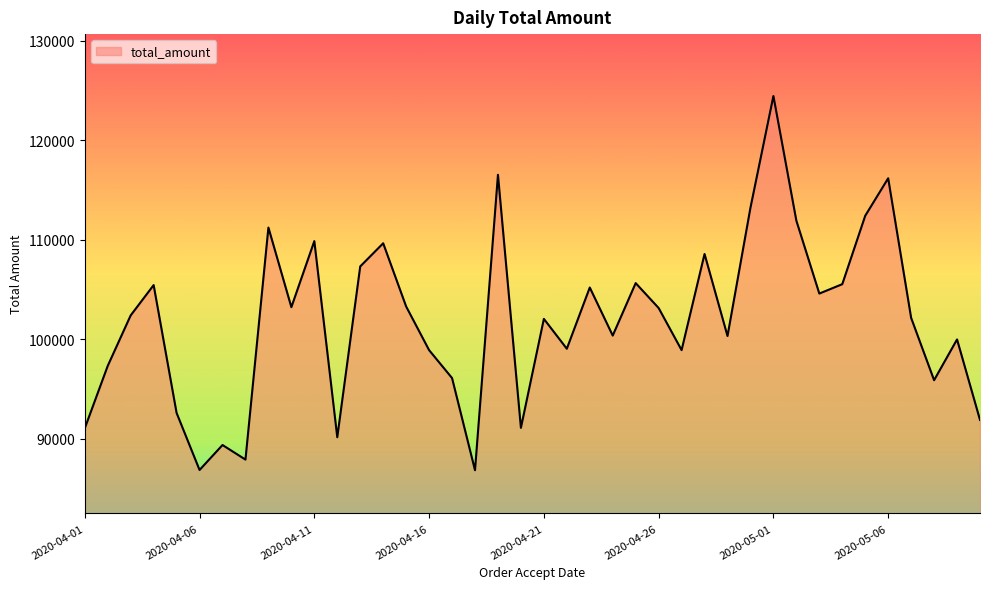

What is the minimum value shown in the chart?

86821